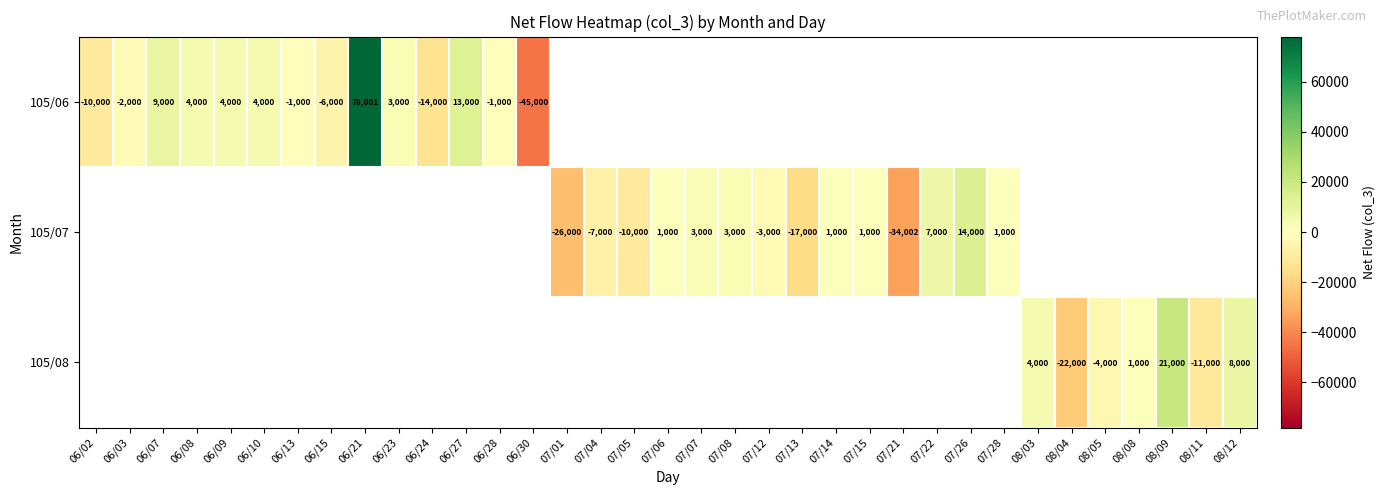

True or false: 105/06 has a value of -78093 at 06/30.

False